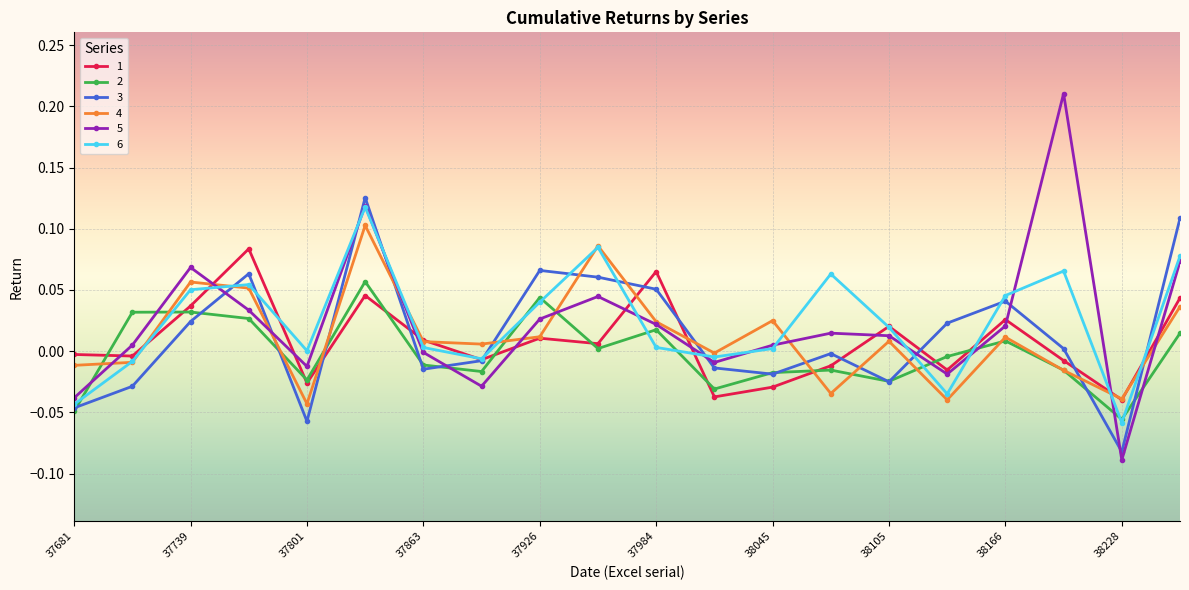

Which series ends up on top after the final intersection of 5 and 2?

5